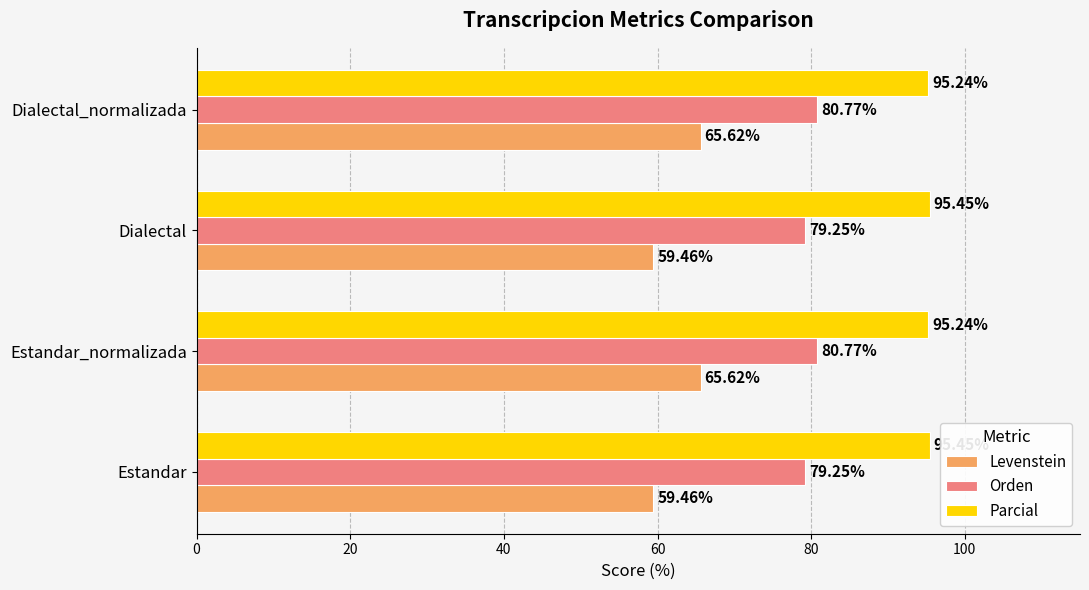

What is the average value of the Orden series?

80.0